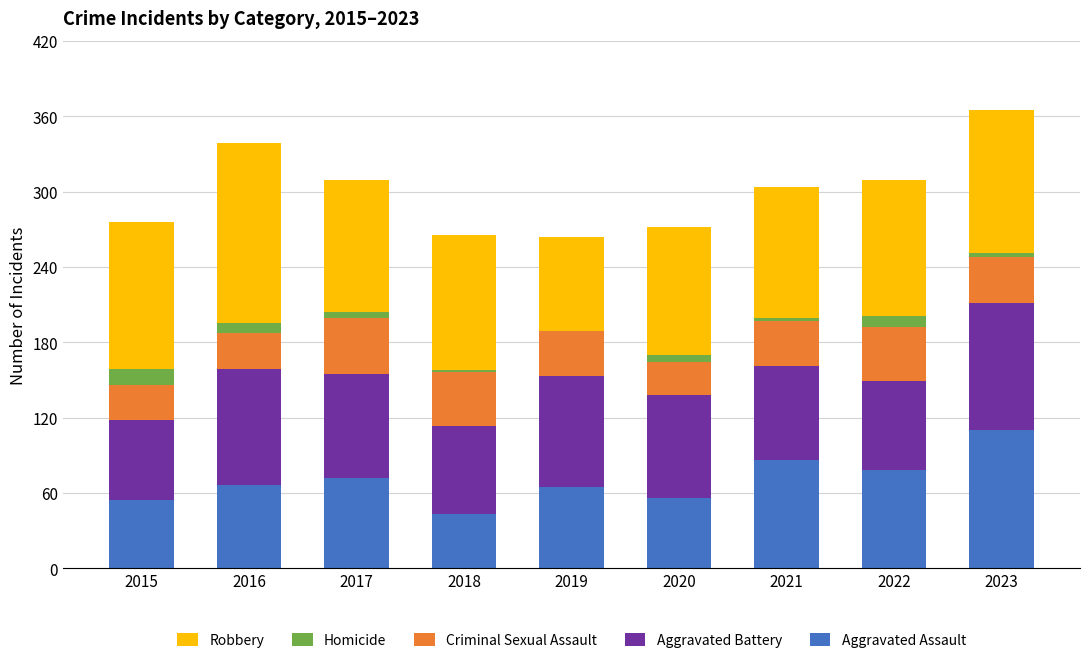

What is the total value across all series at 2015?

276